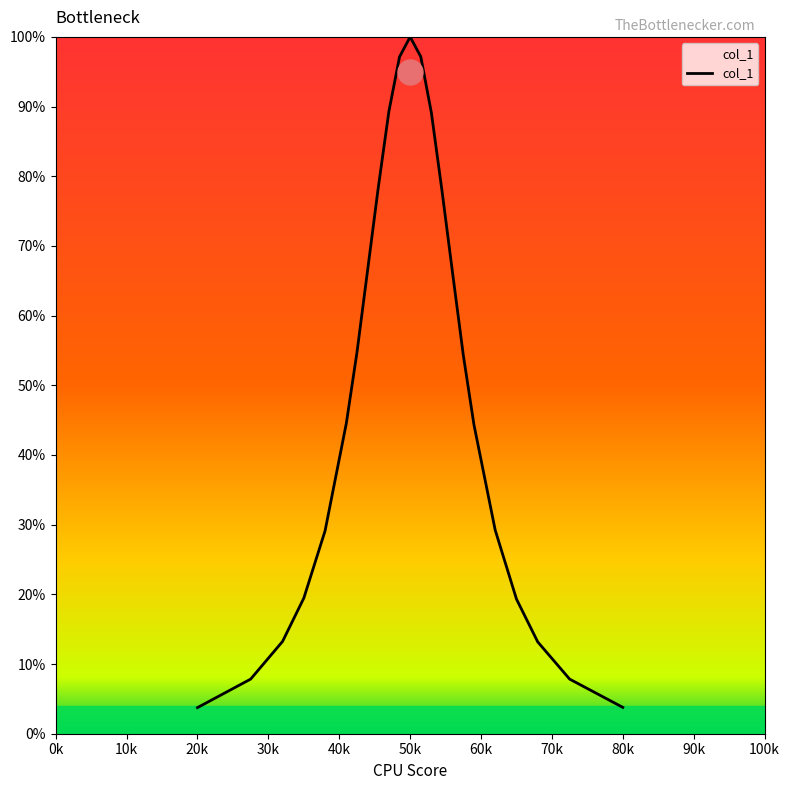

What is the greatest value displayed?

100.0